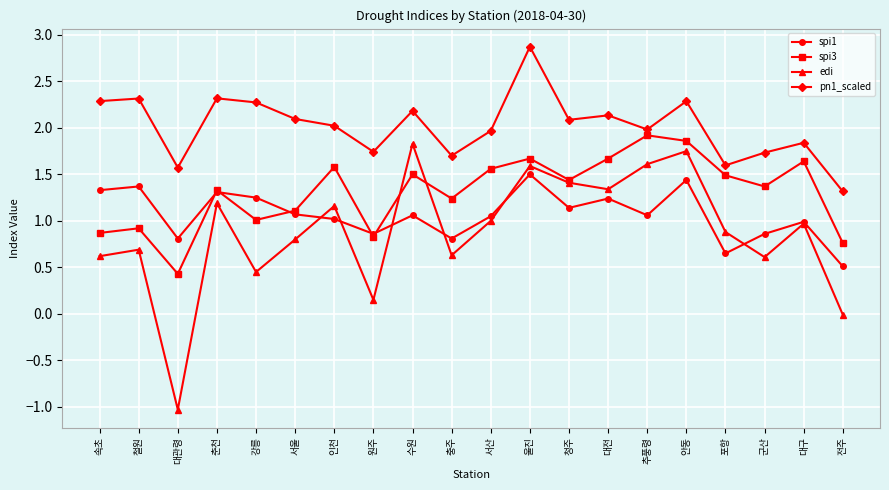

What are all the series names shown in the legend?

spi1, spi3, edi, pn1_scaled